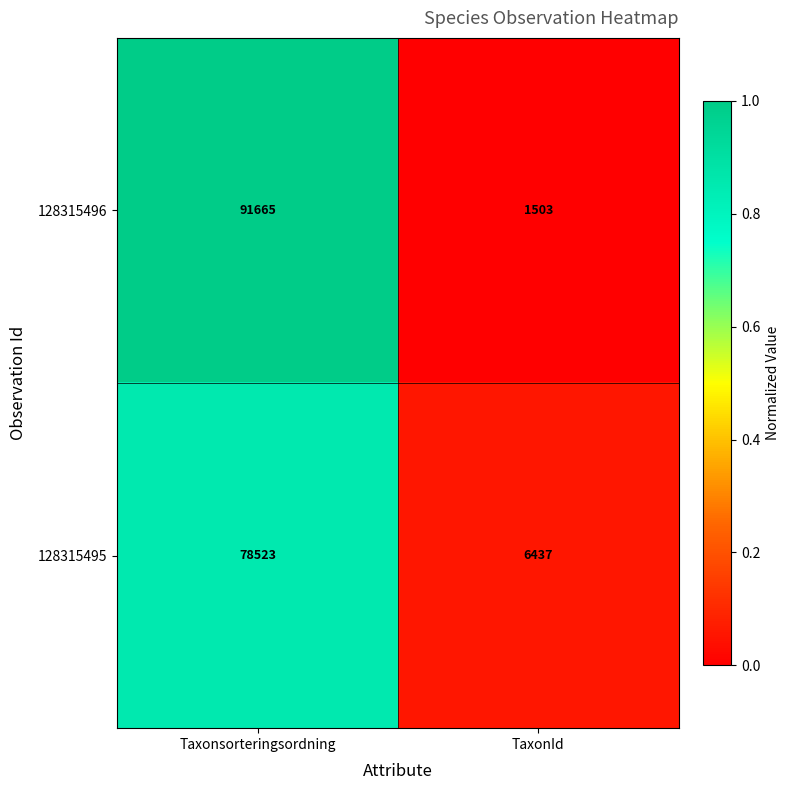

True or false: 128315495 has a value of 78523 at Taxonsorteringsordning.

True